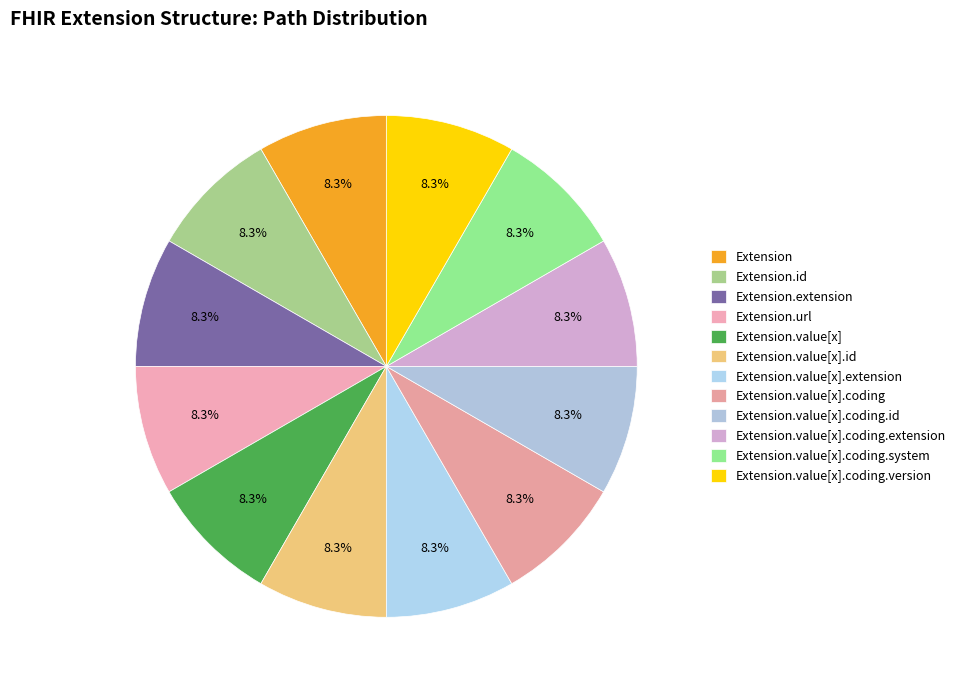

How many segments does this pie chart have?

12